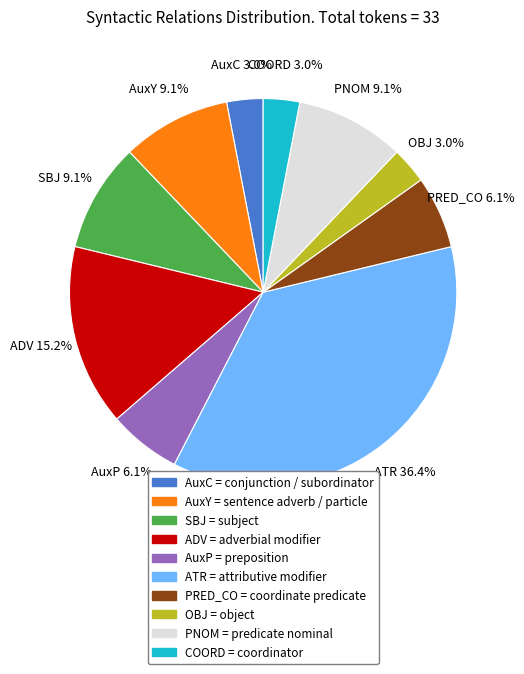

Is there a majority slice in this chart?

No